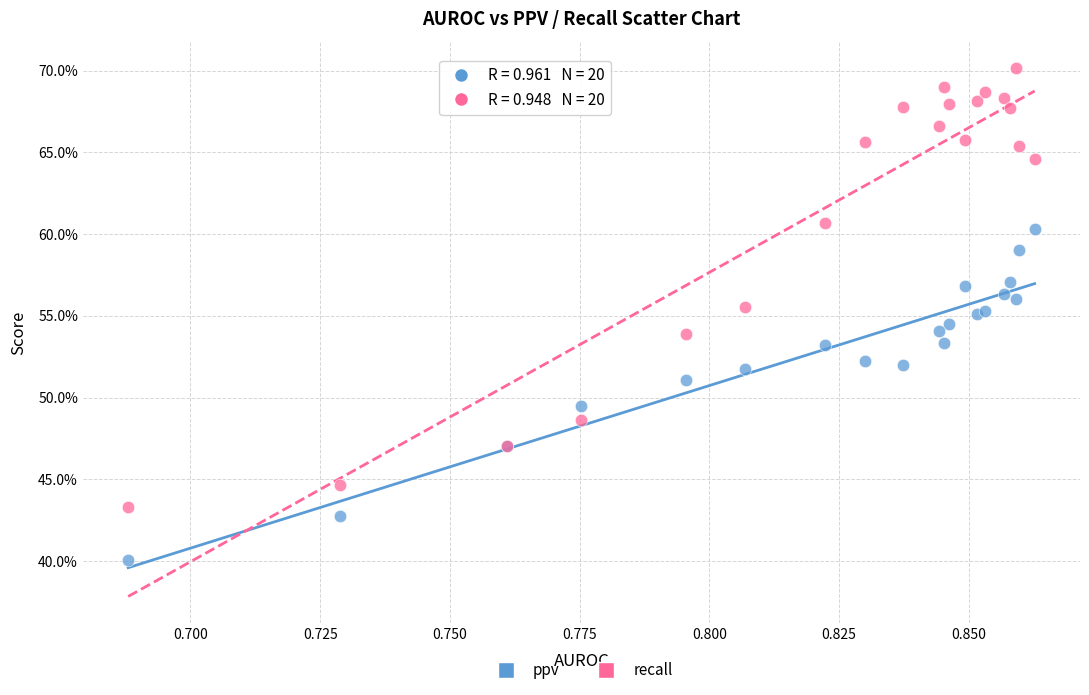

What are all the series names shown in the legend?

ppv, recall